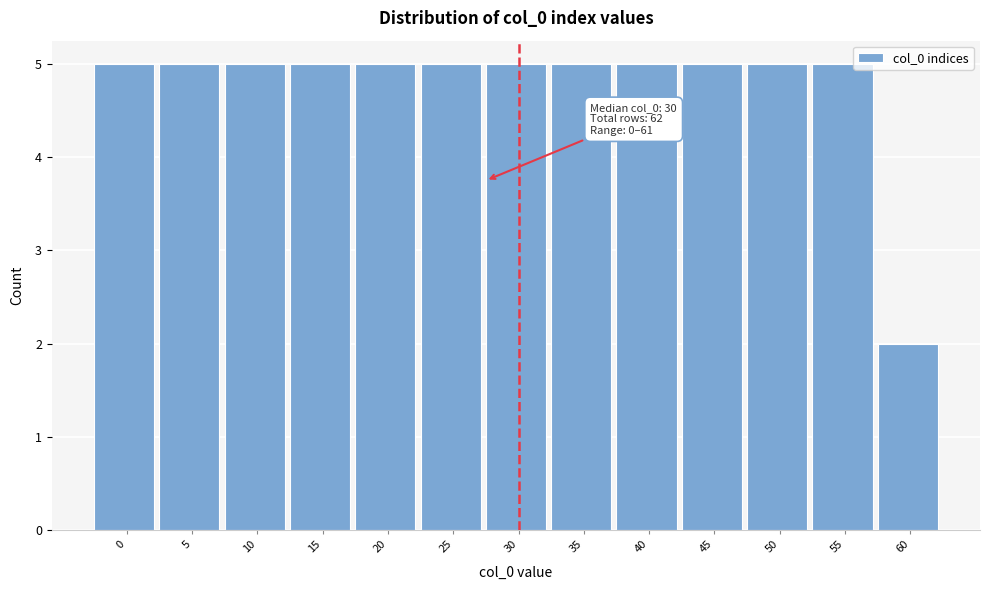

Reading right to left, transcribe all the data shown in this chart.

2	5	5	5	5	5	5	5	5	5	5	5	5